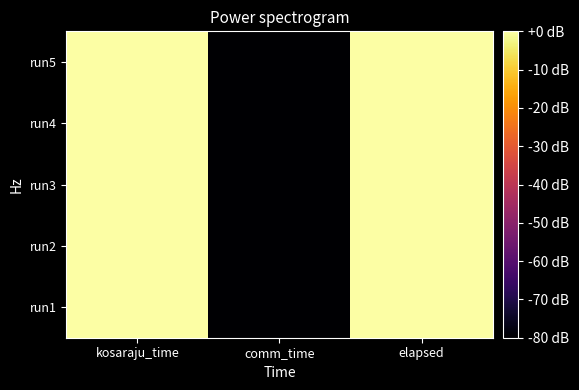

At which category is the sum across all series the highest?

kosaraju_time